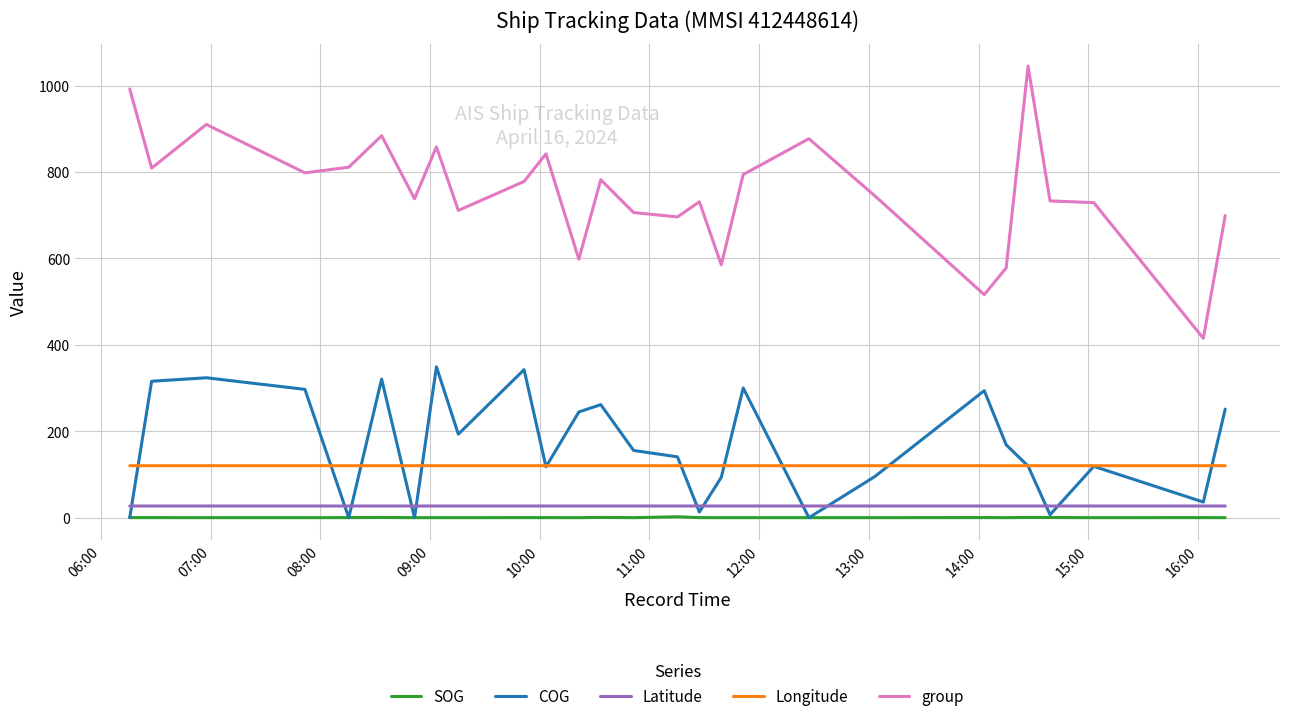

True or false: group and SOG cross at least once.

False